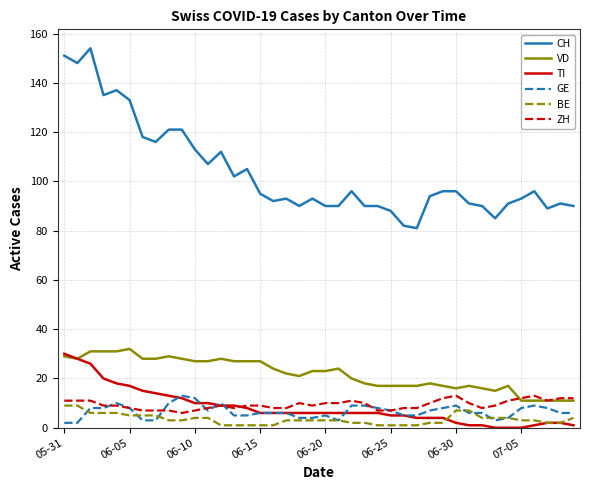

Which series has the largest range (max minus min)?

CH